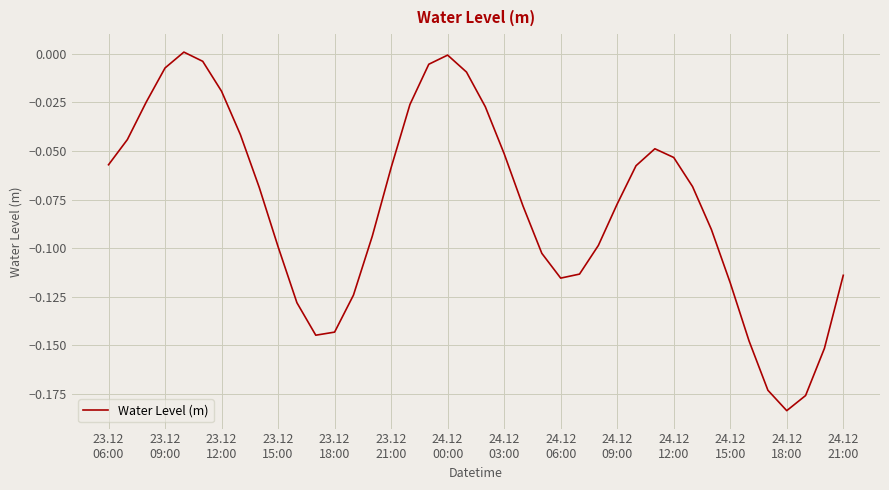

How many categories are shown in the chart?

40